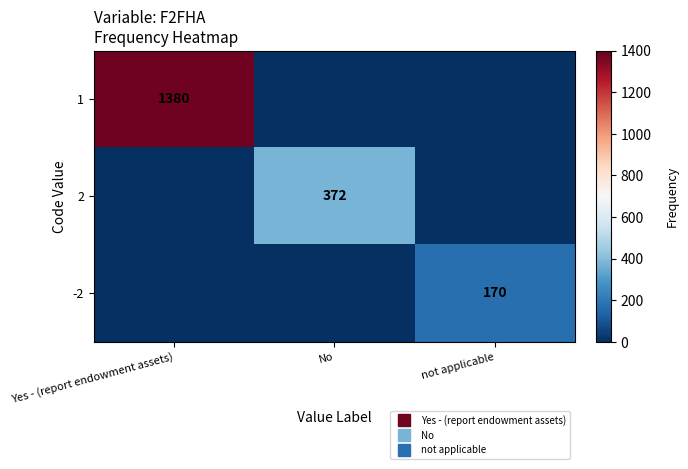

Which label corresponds to the smallest value in the chart?

No